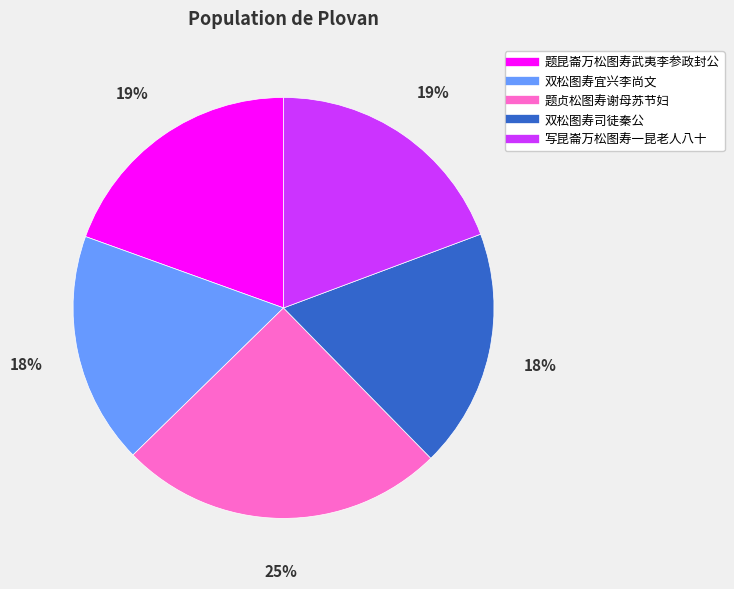

Which category has the biggest portion of the pie?

题贞松图寿谢母苏节妇